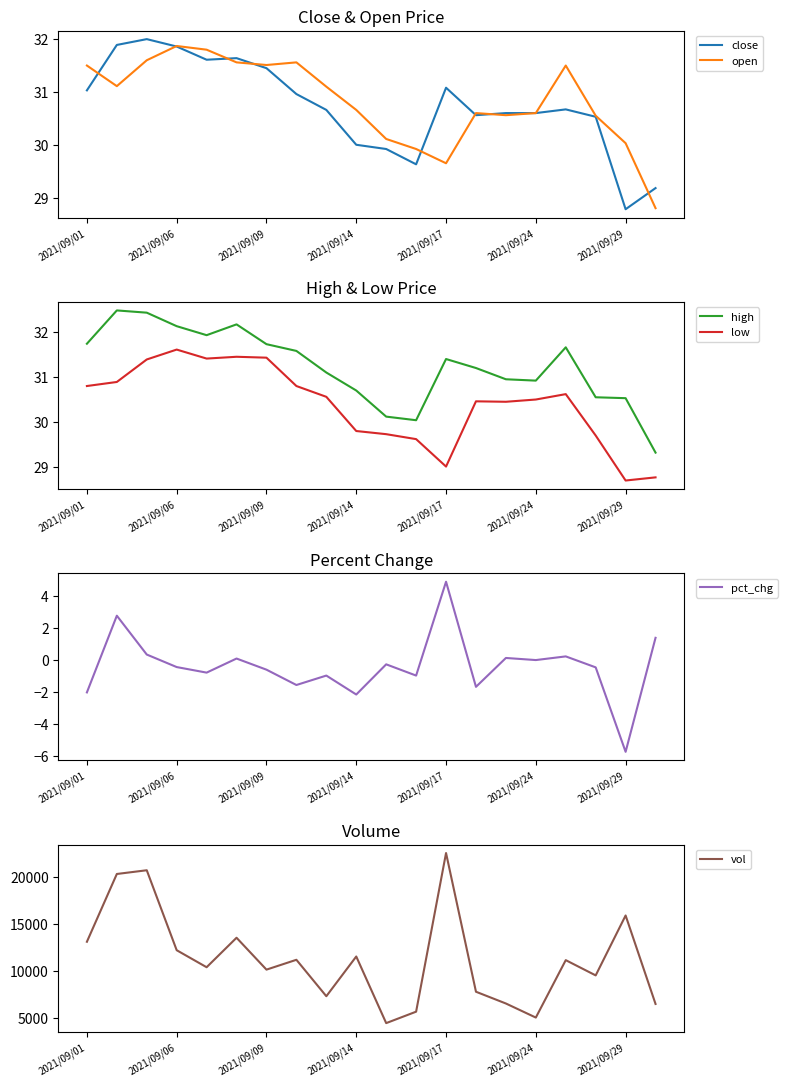

Which series has the widest spread of values?

vol